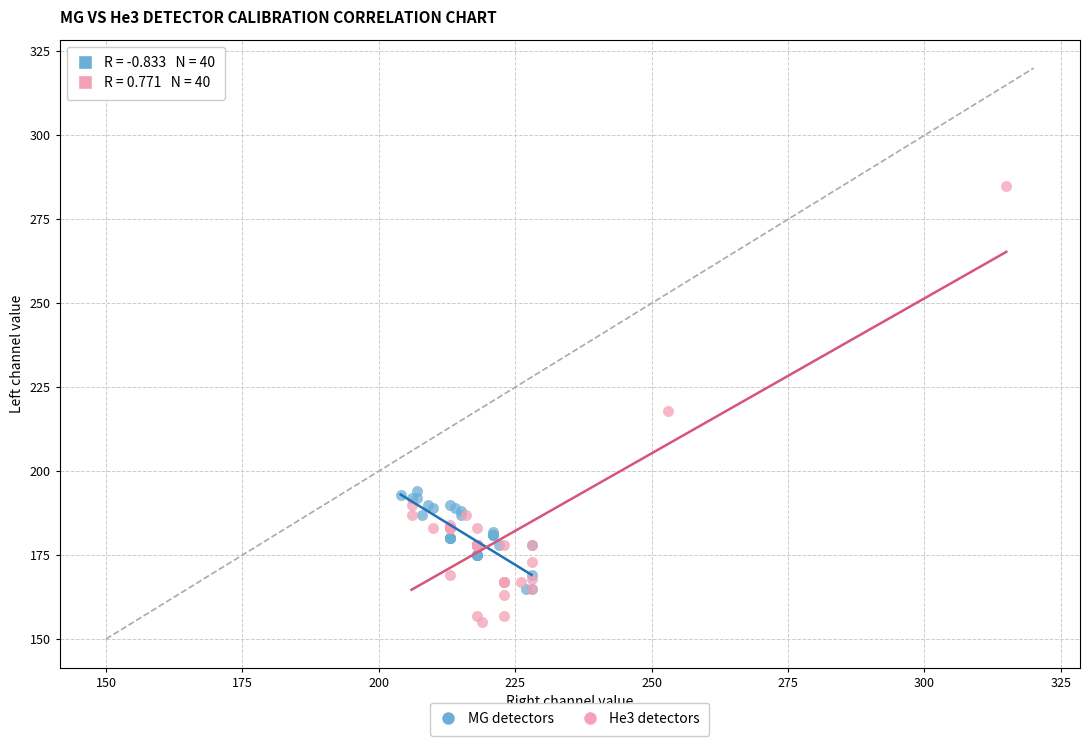

Which series reaches the maximum Y coordinate?

He3 detectors